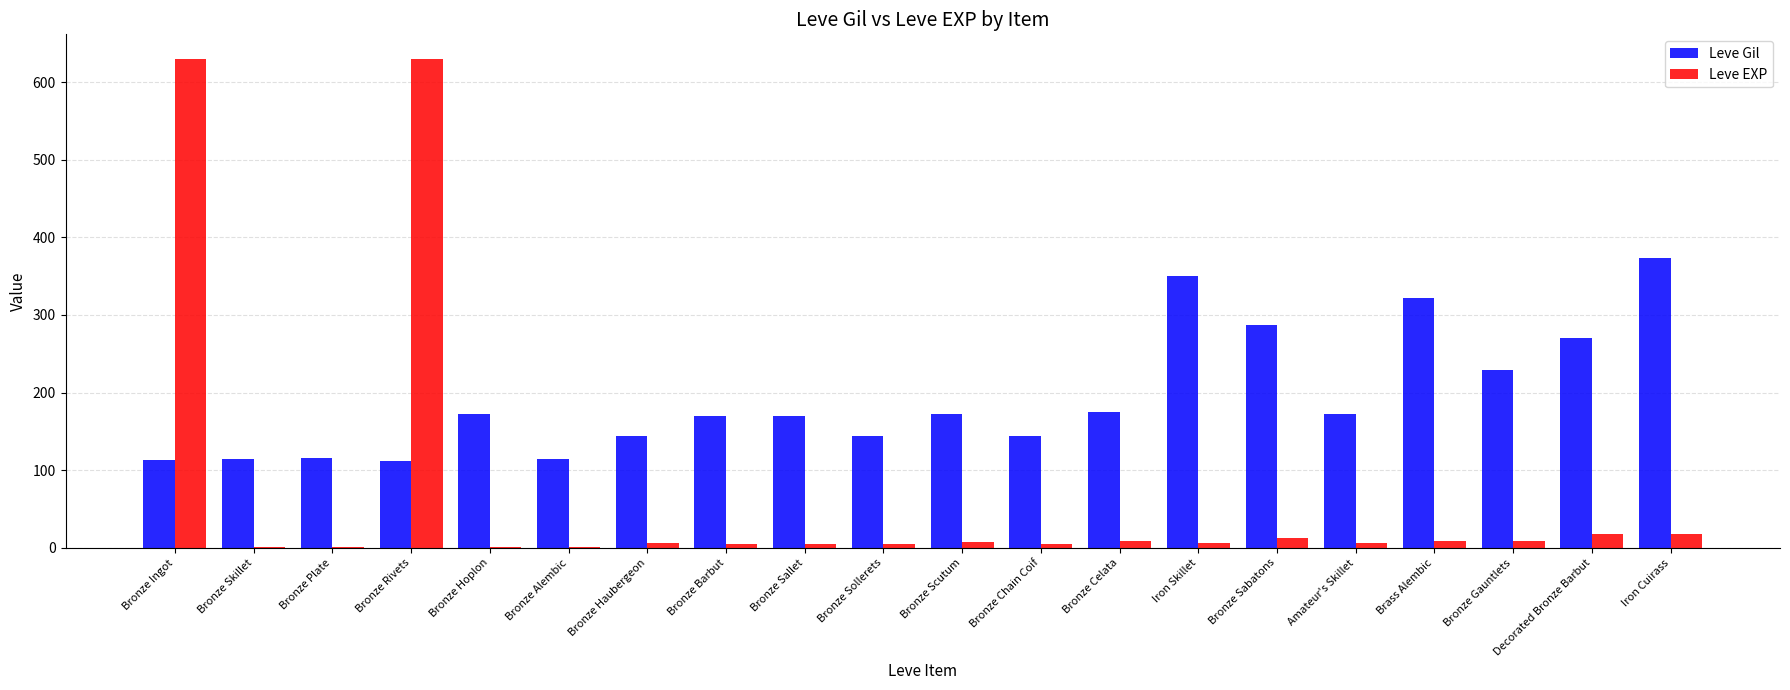

The value of Leve Gil at Bronze Scutum is 173. True or false?

True